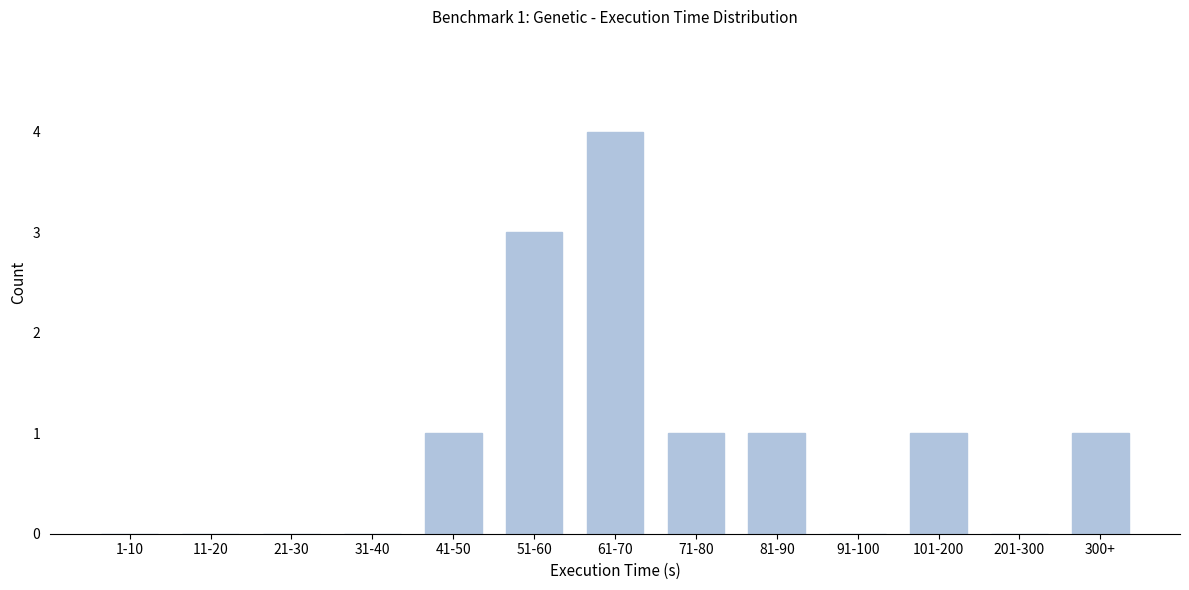

Reading left to right, what are all the values shown in this chart?

1-10=0	11-20=0	21-30=0	31-40=0	41-50=1	51-60=3	61-70=4	71-80=1	81-90=1	91-100=0	101-200=1	201-300=0	300+=1